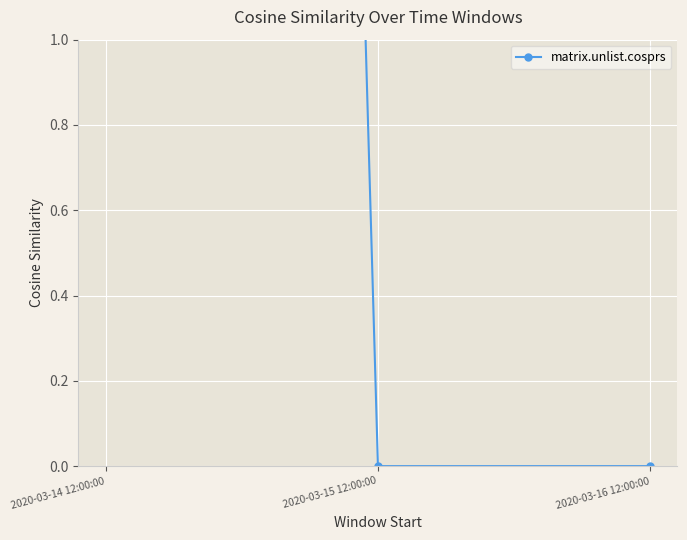

What is the sum of all values?

22.1